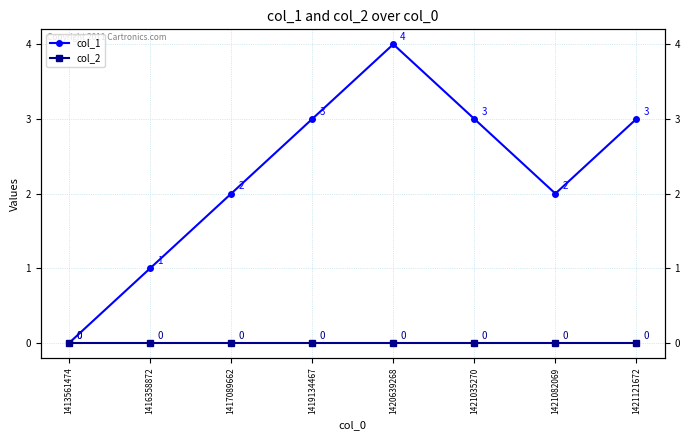

How many col_1 values are between 2 and 3?

5